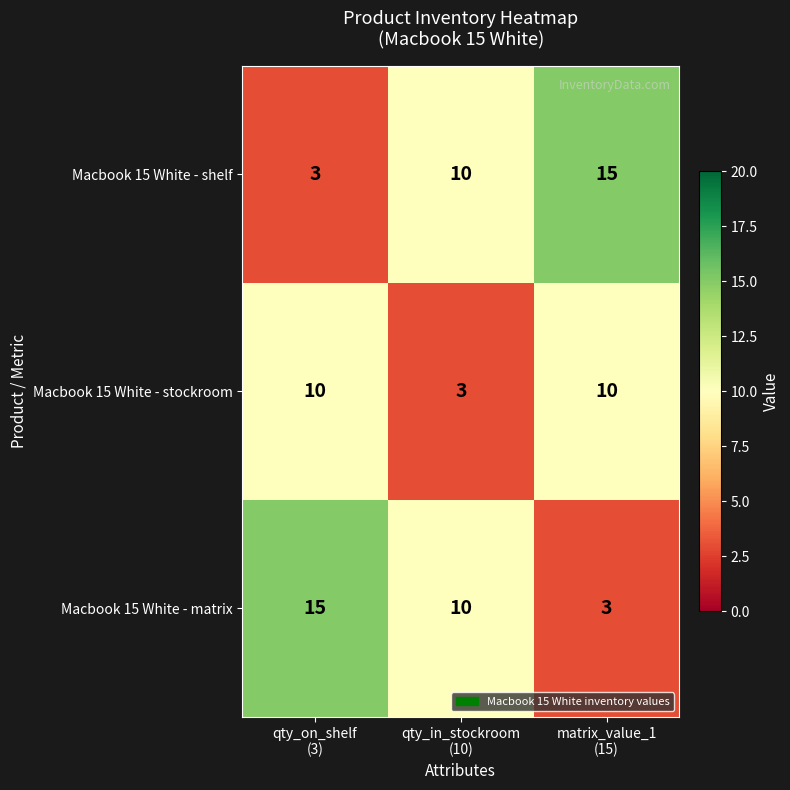

Reading left to right, transcribe all the data shown in this chart.

Macbook 15 White - shelf: 3	10	15
Macbook 15 White - stockroom: 10	3	10
Macbook 15 White - matrix: 15	10	3